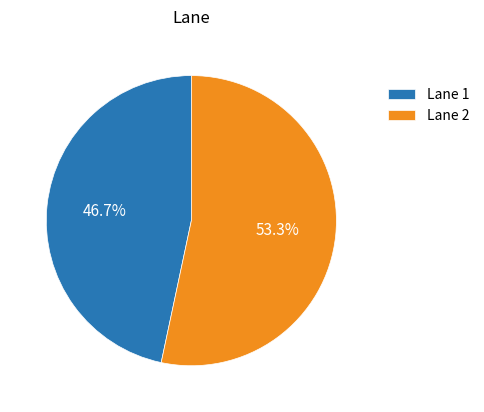

Rank the categories by value from highest to lowest.

Lane 2, Lane 1